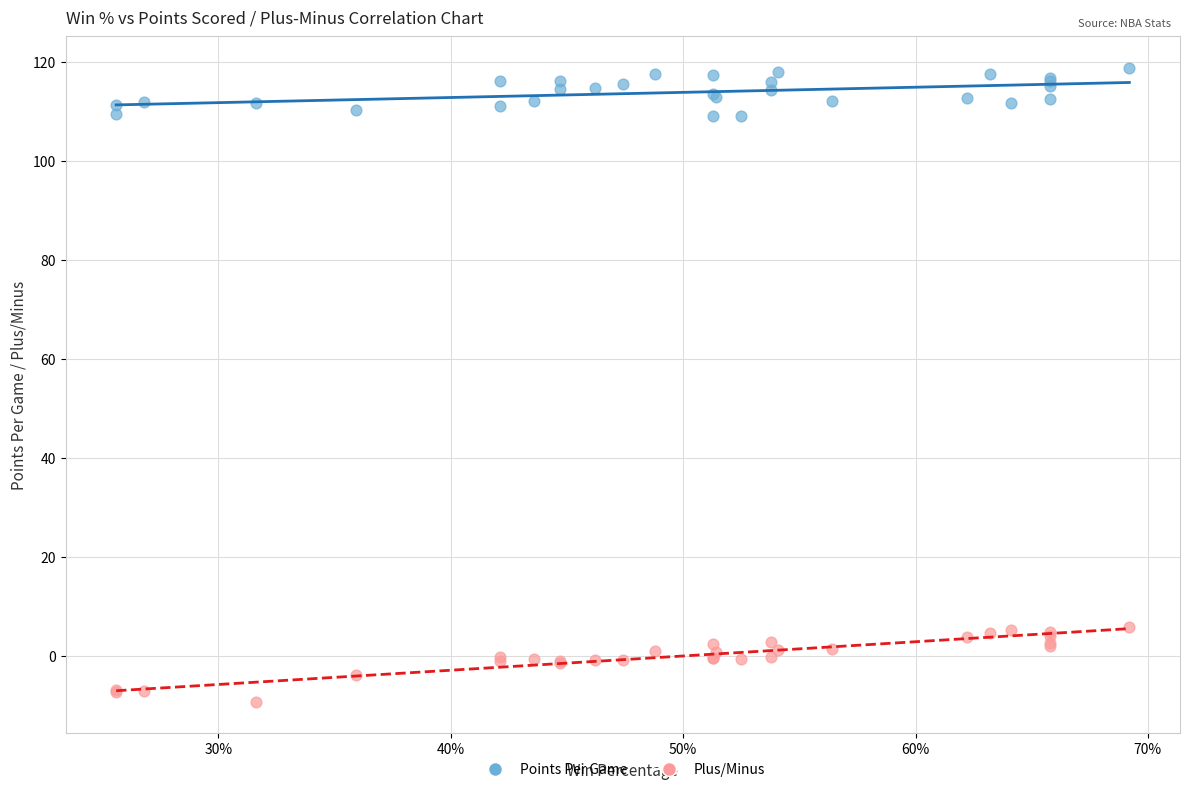

Which series contains the highest Y value?

Points Per Game